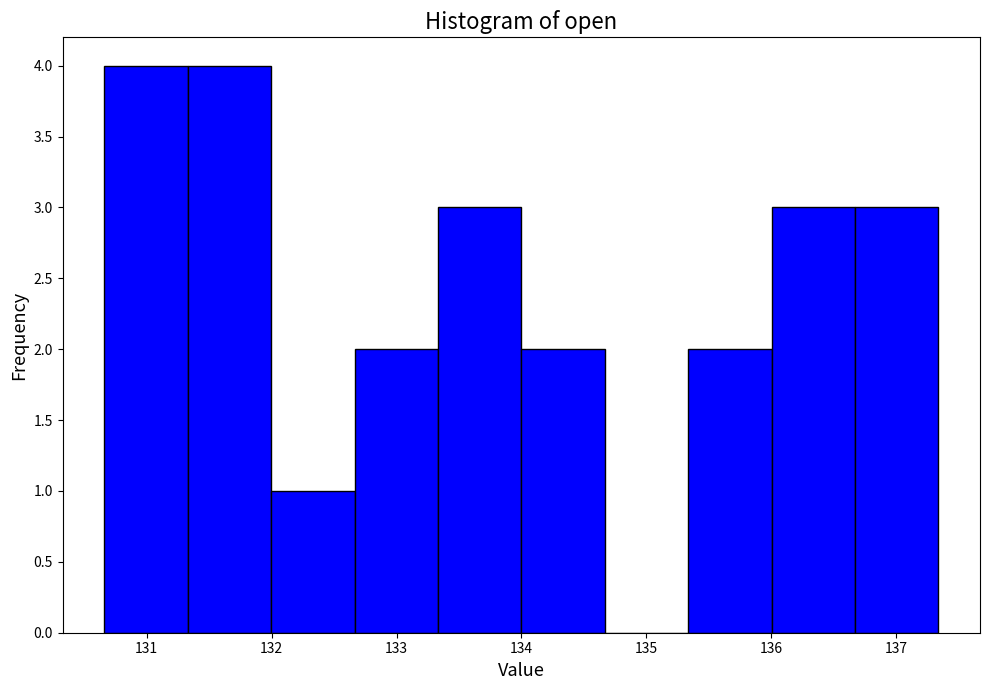

Reading left to right, transcribe this chart: for each bar, give the range it covers on the x-axis and its height. Neither the bar edges nor the heights are printed on the chart, so give them approximately, as read against the axes.

130.7 to 131.3: 4
131.3 to 132.0: 4
132.0 to 132.7: 1
132.7 to 133.3: 2
133.3 to 134.0: 3
134.0 to 134.7: 2
134.7 to 135.3: 0
135.3 to 136.0: 2
136.0 to 136.7: 3
136.7 to 137.3: 3